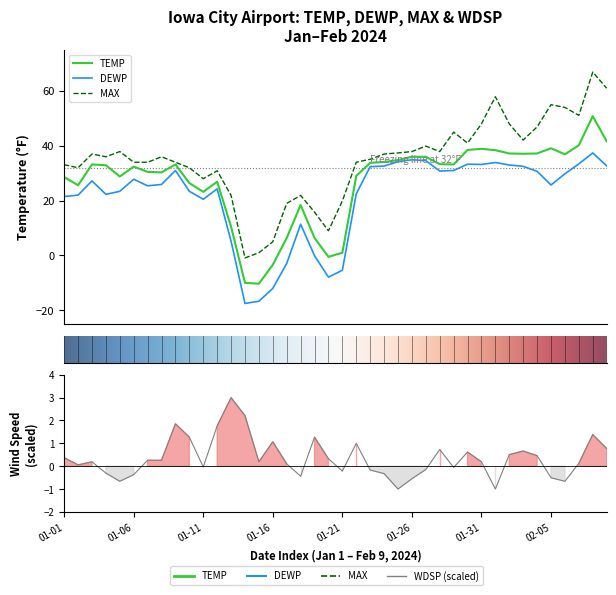

Which has a higher value, 2024-01-08 or 2024-01-14?

2024-01-08